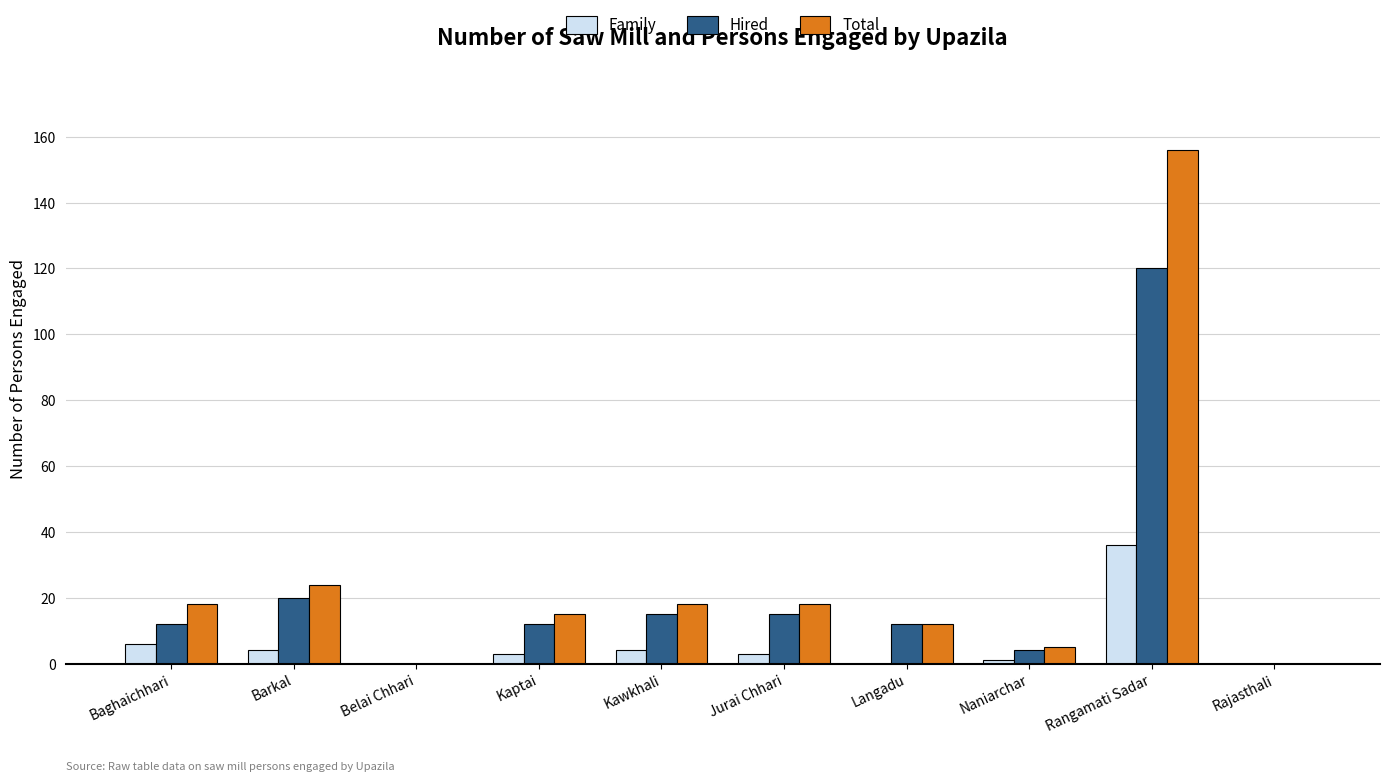

Reading left to right, transcribe all the data shown in this chart.

Family: 6	4	0	3	4	3	0	1	36	0
Hired: 12	20	0	12	15	15	12	4	120	0
Total: 18	24	0	15	18	18	12	5	156	0